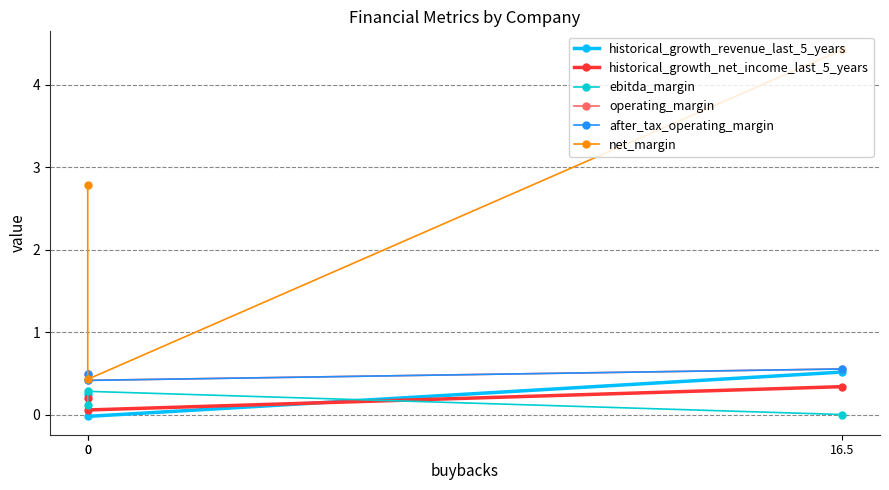

What are all the series names shown in the legend?

historical_growth_revenue_last_5_years, historical_growth_net_income_last_5_years, ebitda_margin, operating_margin, after_tax_operating_margin, net_margin